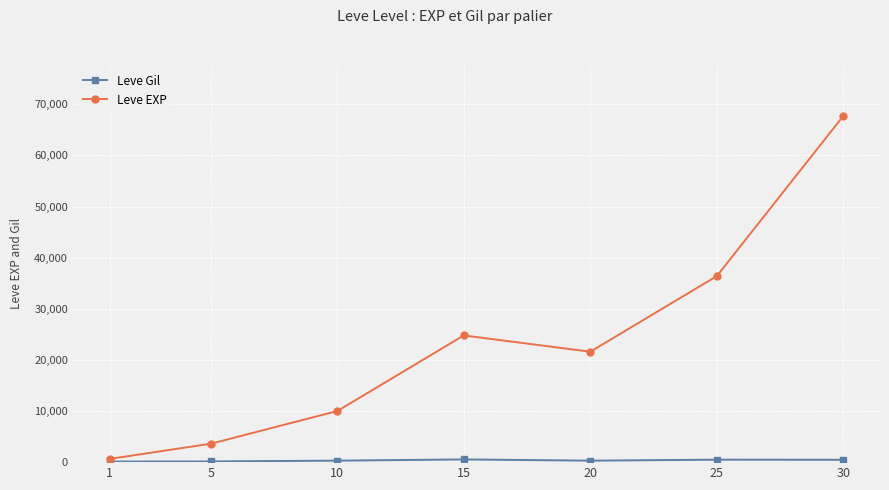

The value of Leve EXP at 15 is 24790. True or false?

True